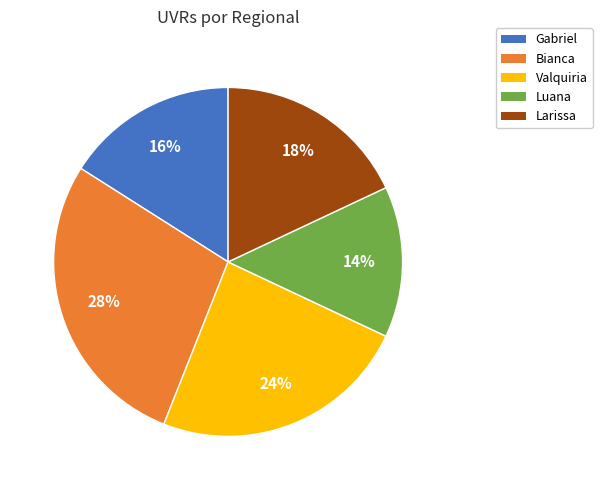

How many slices are in this pie chart?

5